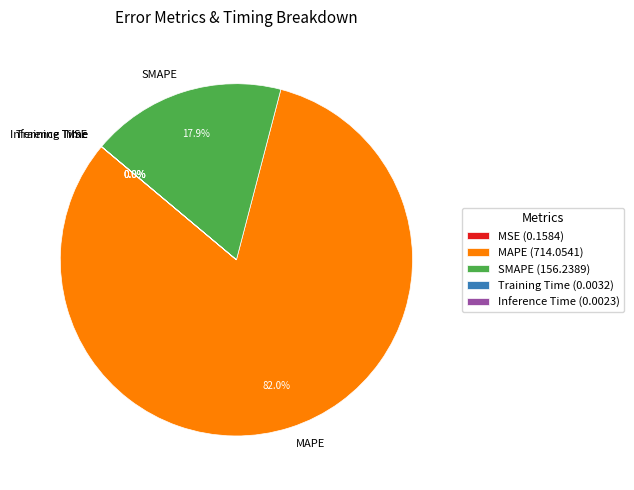

Does any single category account for the majority?

Yes